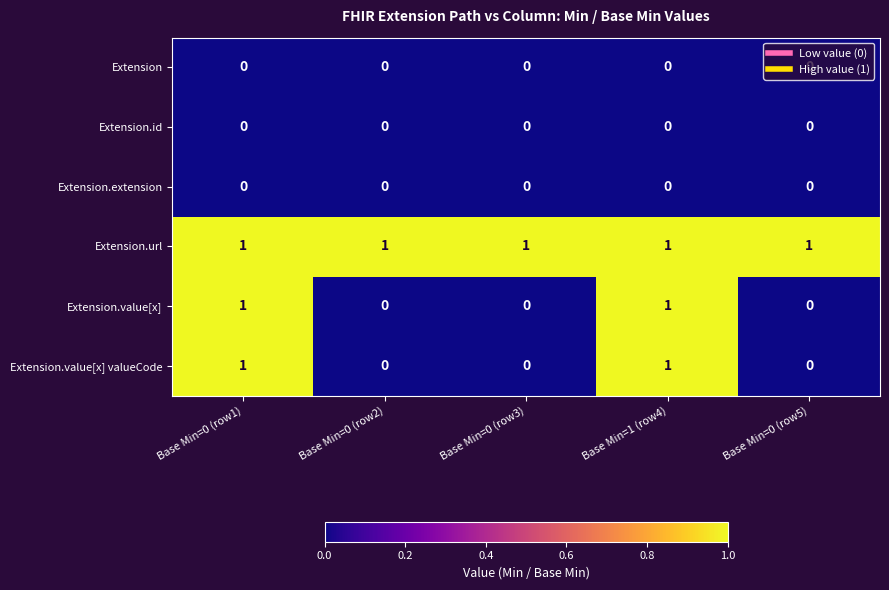

The value of Extension.url at Base Min=0 (row5) is 1. True or false?

True